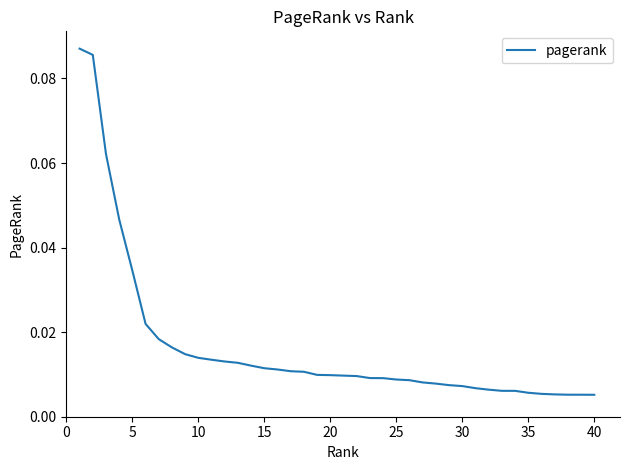

Reading left to right, what are all the values shown in this chart?

0.1	0.1	0.1	0.0	0.0	0.0	0.0	0.0	0.0	0.0	0.0	0.0	0.0	0.0	0.0	0.0	0.0	0.0	0.0	0.0	0.0	0.0	0.0	0.0	0.0	0.0	0.0	0.0	0.0	0.0	0.0	0.0	0.0	0.0	0.0	0.0	0.0	0.0	0.0	0.0